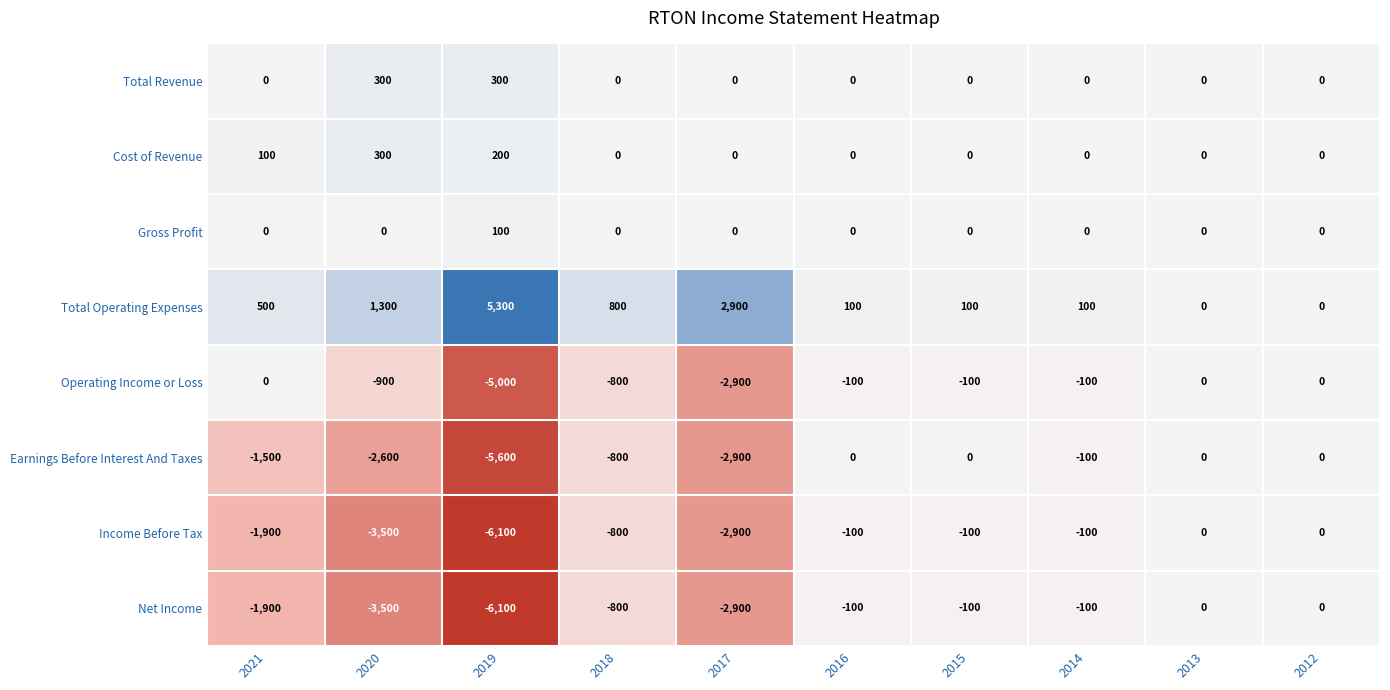

Is the value of Total Operating Expenses at 2019 greater than the value of Earnings Before Interest And Taxes at 2021?

Yes